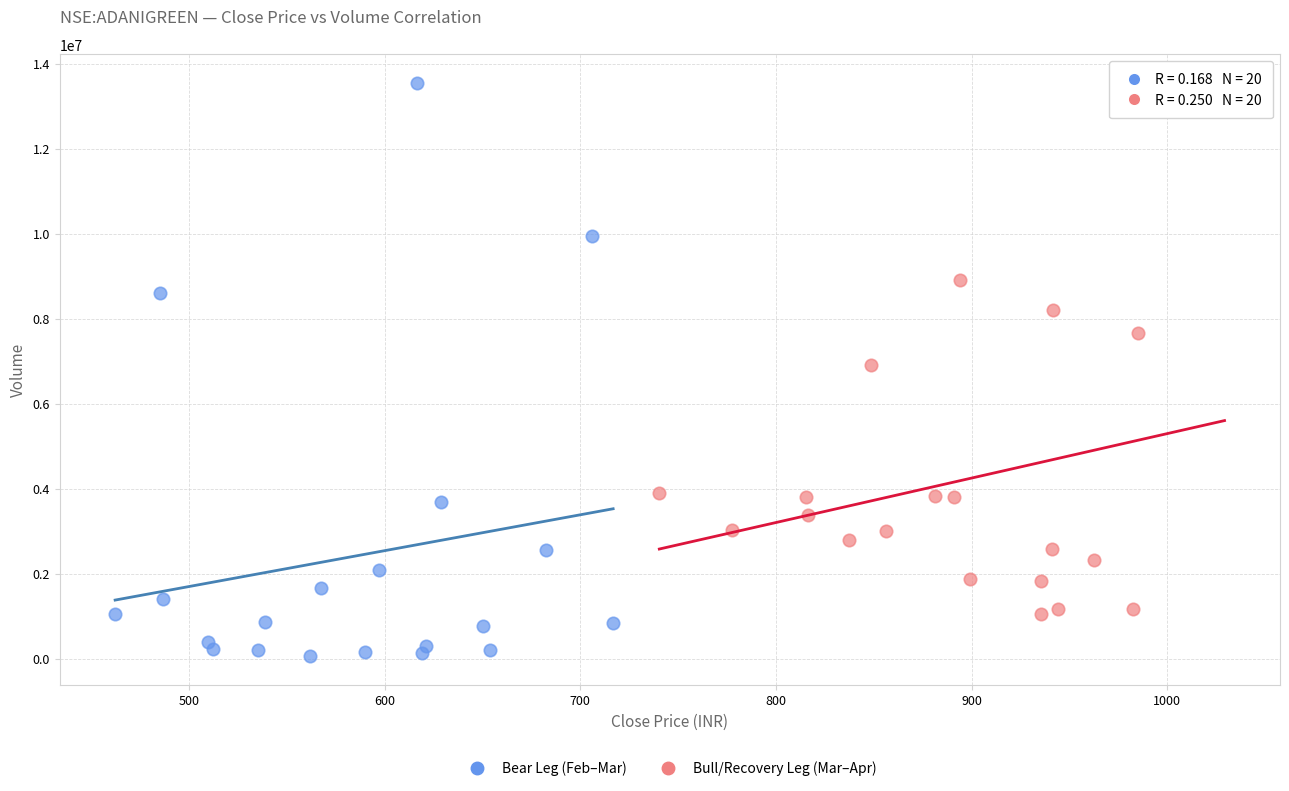

Which series has the largest Y range (max minus min)?

Bear Leg (Feb–Mar)